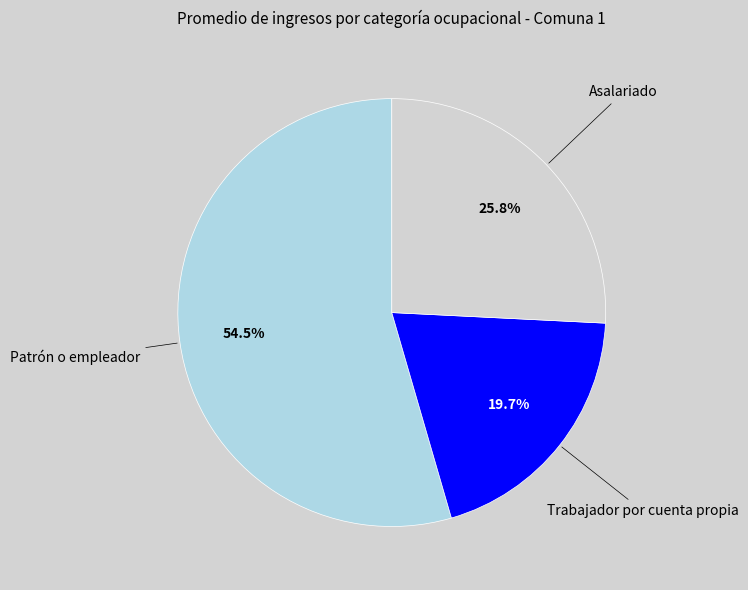

How much of the chart is everything except Trabajador por cuenta propia?

80.3%